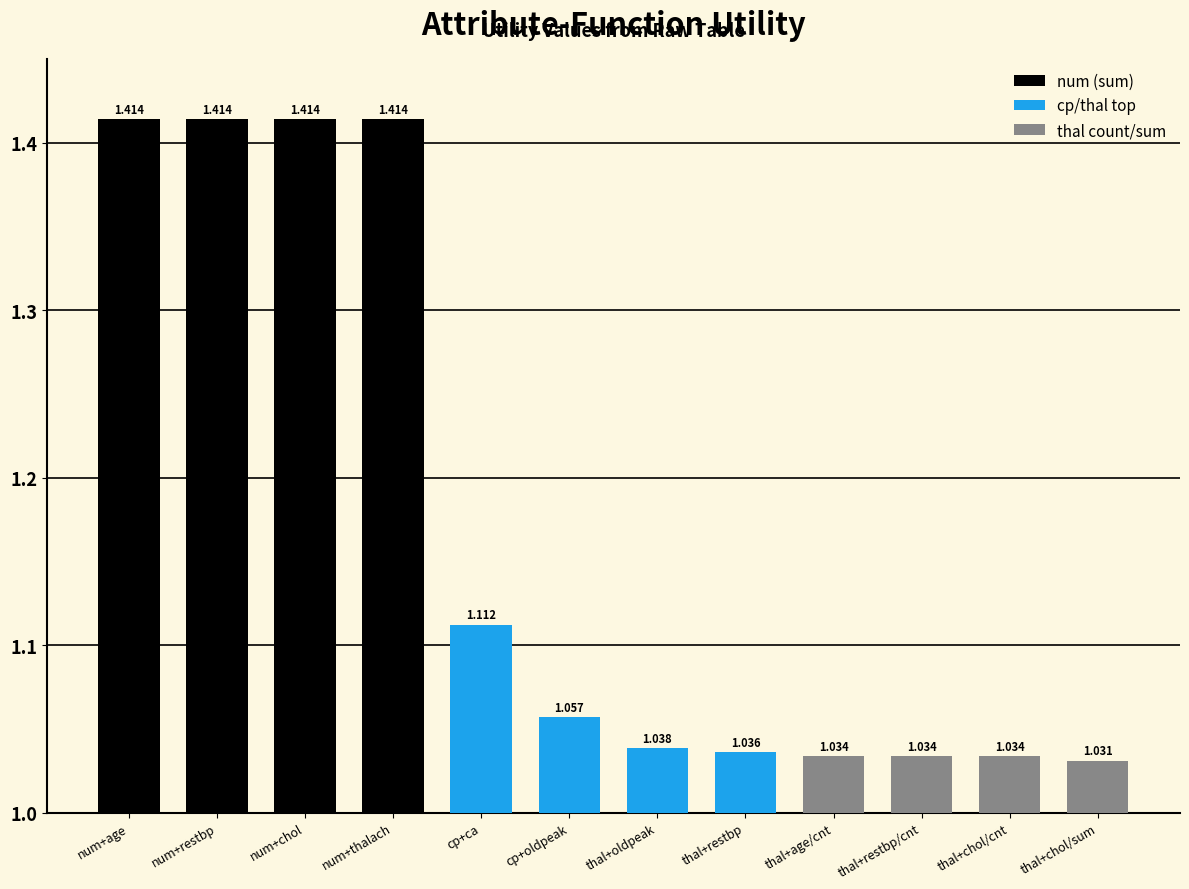

Which series has the widest spread of values?

cp/thal top